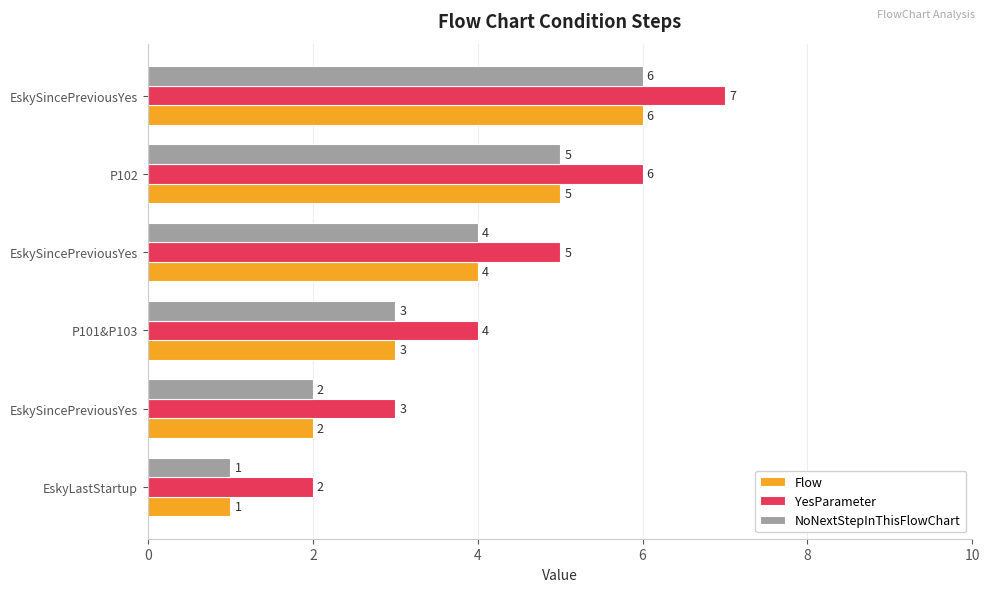

What are all the series names shown in the legend?

Flow, YesParameter, NoNextStepInThisFlowChart